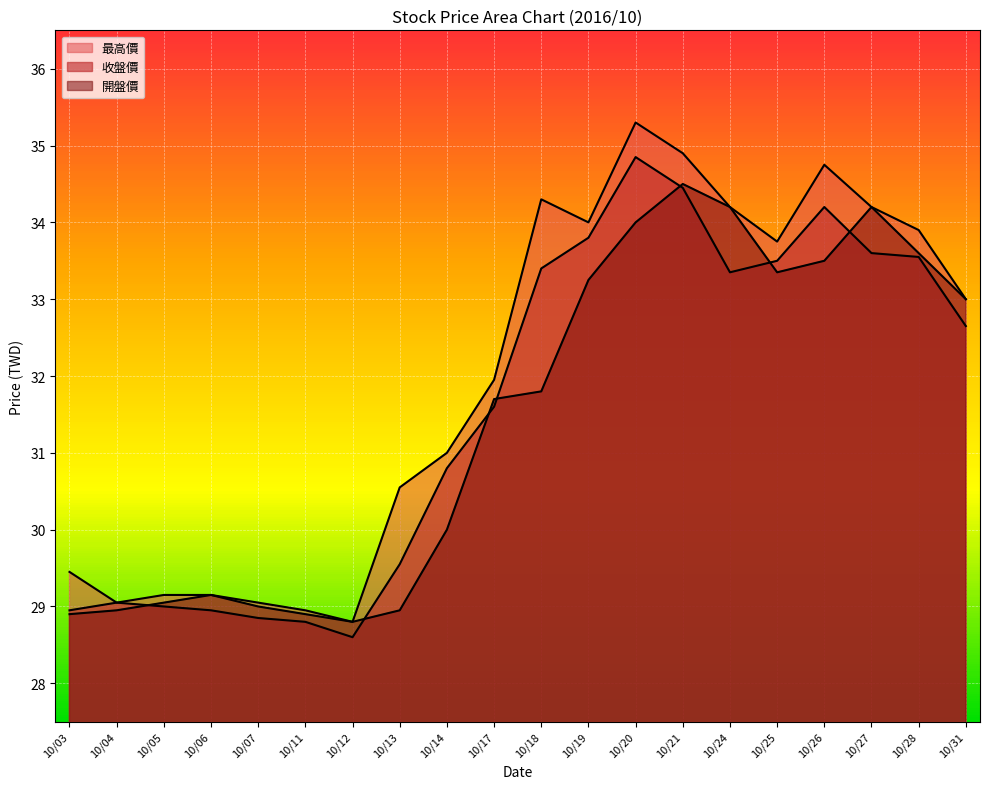

Reading left to right, transcribe all the data shown in this chart.

收盤價: 10/03=28.9	10/04=29.1	10/05=29.0	10/06=28.9	10/07=28.9	10/11=28.8	10/12=28.6	10/13=29.6	10/14=30.8	10/17=31.6	10/18=33.4	10/19=33.8	10/20=34.9	10/21=34.5	10/24=33.4	10/25=33.5	10/26=34.2	10/27=33.6	10/28=33.5	10/31=32.6
開盤價: 10/03=28.9	10/04=28.9	10/05=29.1	10/06=29.1	10/07=29.0	10/11=28.9	10/12=28.8	10/13=28.9	10/14=30.0	10/17=31.7	10/18=31.8	10/19=33.2	10/20=34.0	10/21=34.5	10/24=34.2	10/25=33.4	10/26=33.5	10/27=34.2	10/28=33.6	10/31=33.0
最高價: 10/03=29.4	10/04=29.1	10/05=29.1	10/06=29.1	10/07=29.1	10/11=28.9	10/12=28.8	10/13=30.6	10/14=31.0	10/17=31.9	10/18=34.3	10/19=34.0	10/20=35.3	10/21=34.9	10/24=34.2	10/25=33.8	10/26=34.8	10/27=34.2	10/28=33.9	10/31=33.0